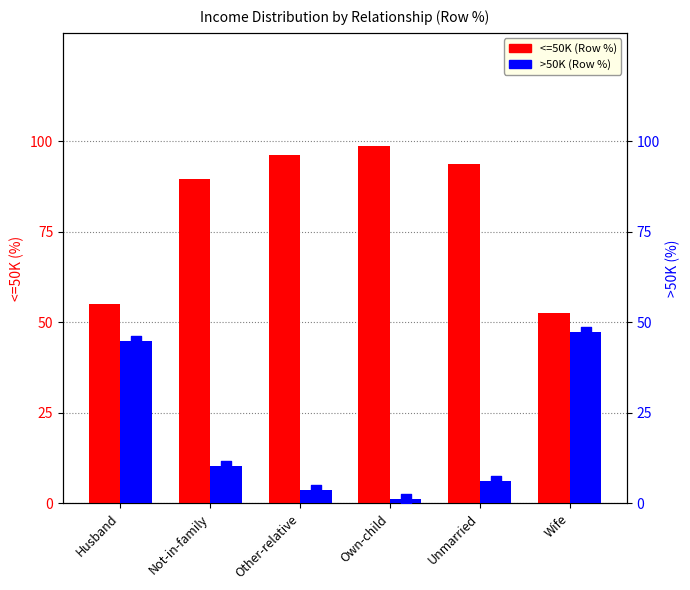

At which category is the sum across all series the highest?

Husband